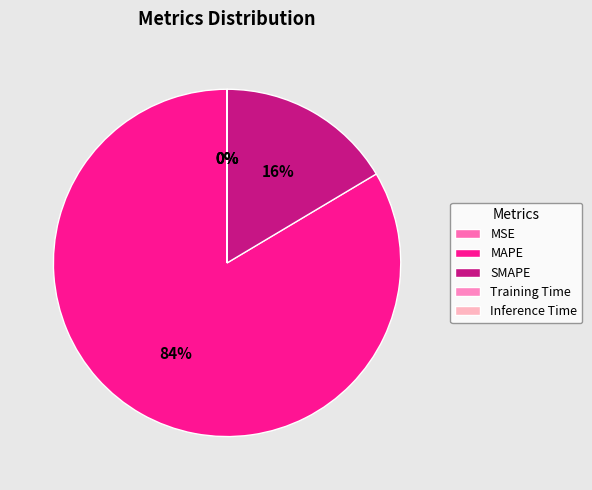

Is the sum of MAPE and Training Time greater than half?

Yes